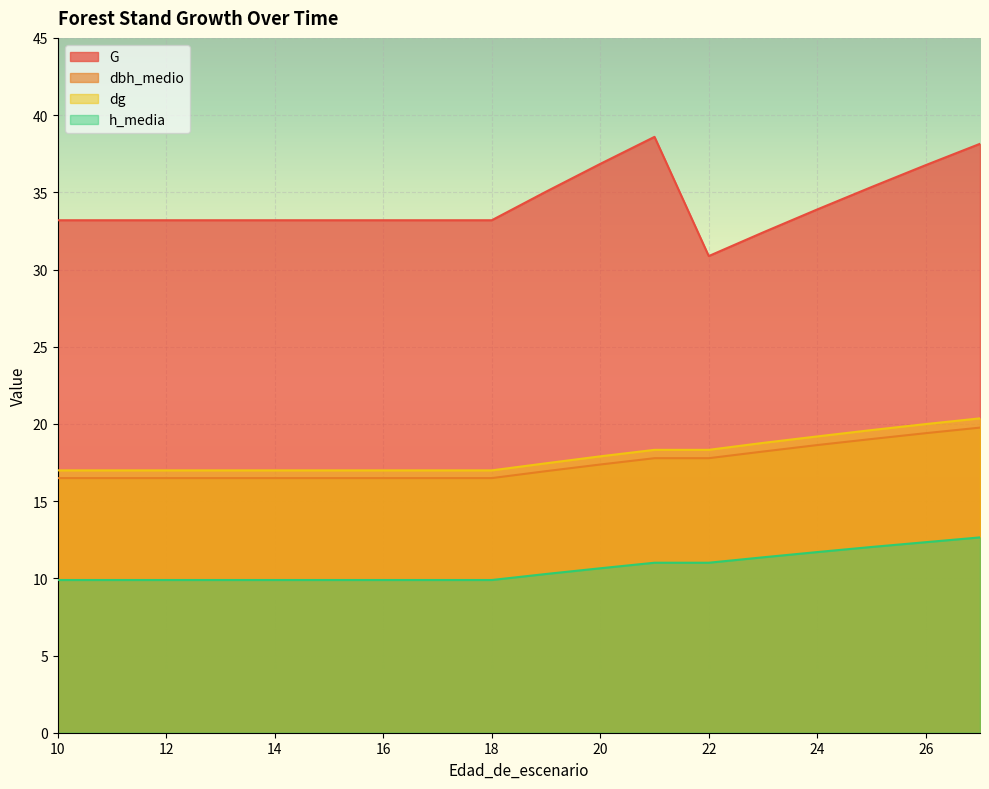

True or false: G and h_media cross at least once.

False